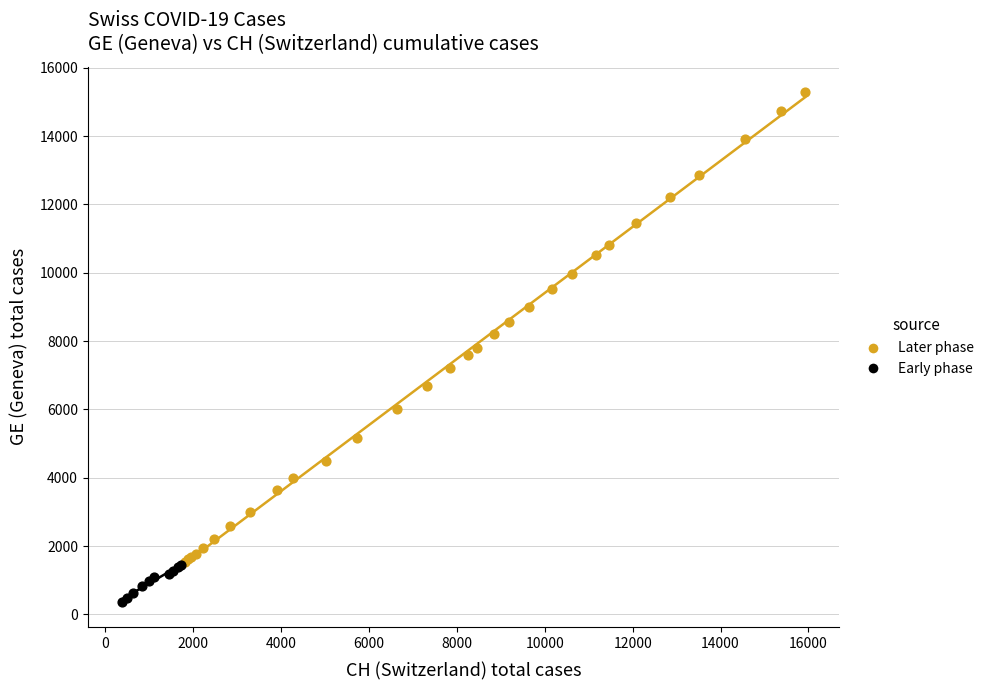

Which series reaches the maximum Y coordinate?

Later phase